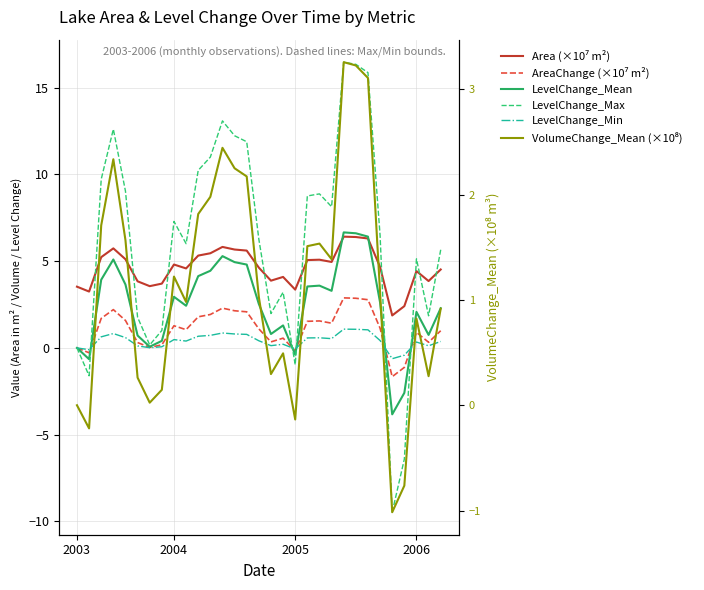

What is the label of the 13th point from the left?

12